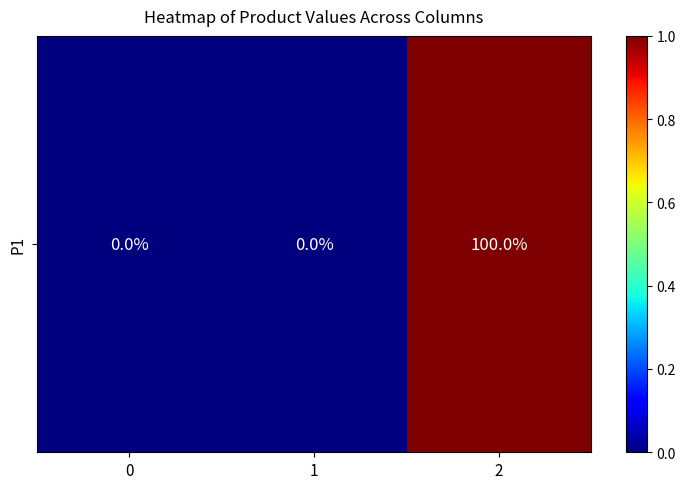

Count the number of values greater than 0.

1